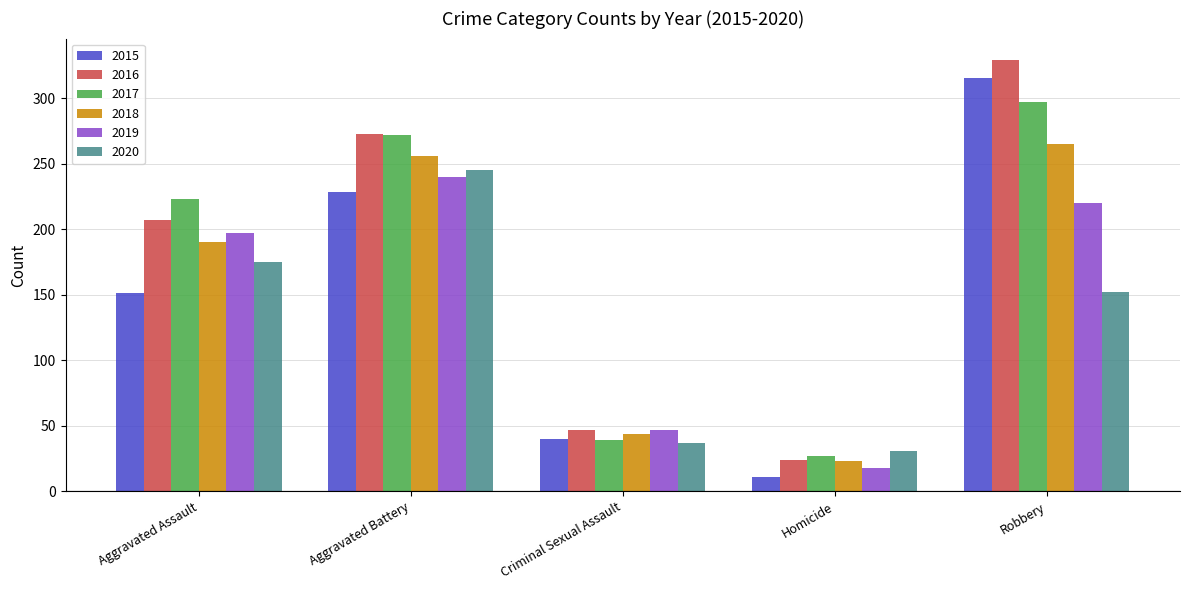

What is the sum of the 2016 values at Aggravated Battery and Aggravated Assault?

480